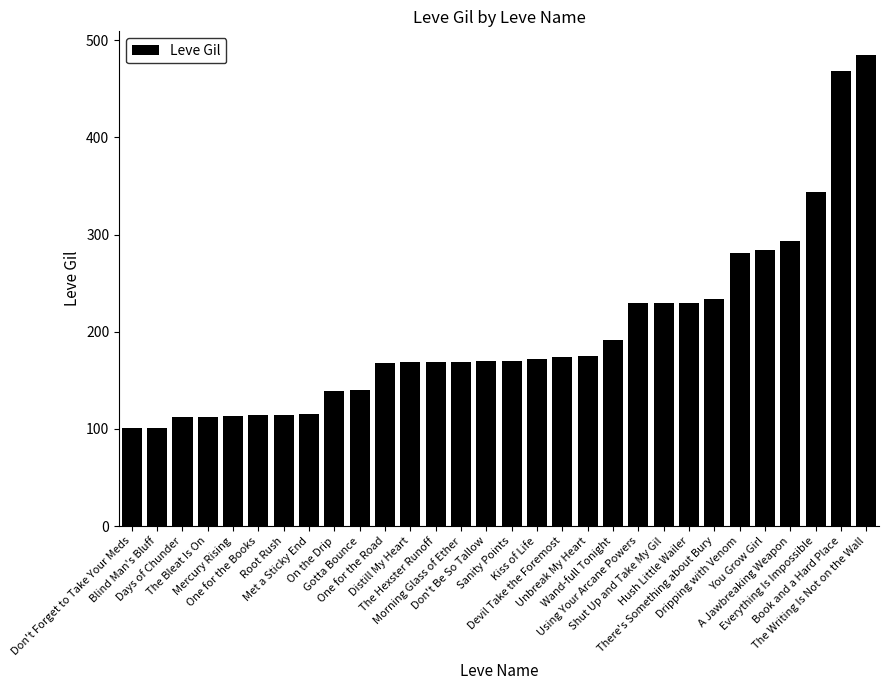

What is the value of the 29th bar from the left?

468